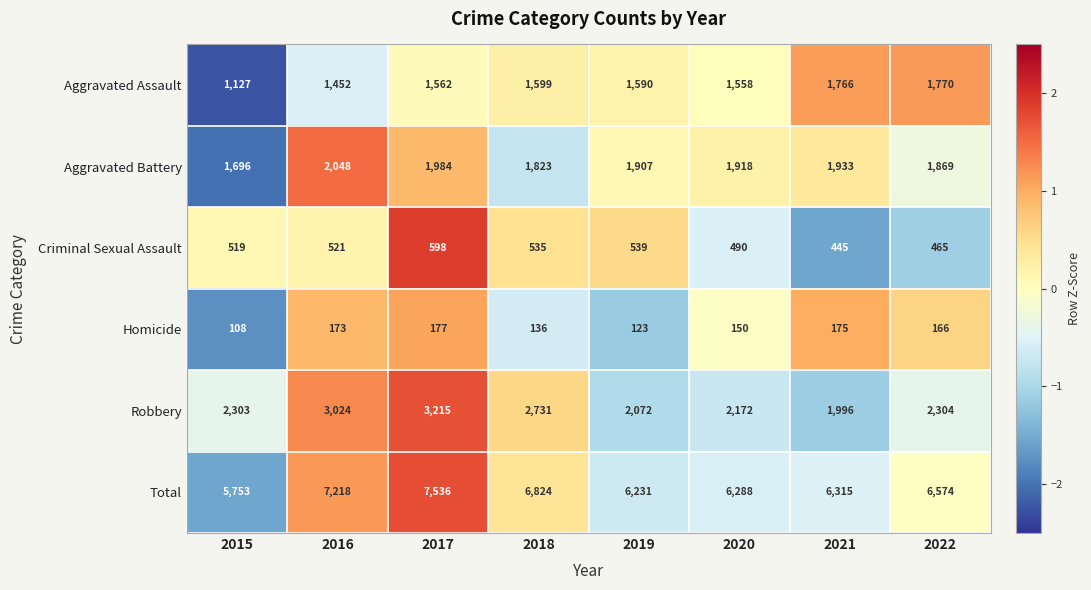

How many categories are shown in the chart?

8